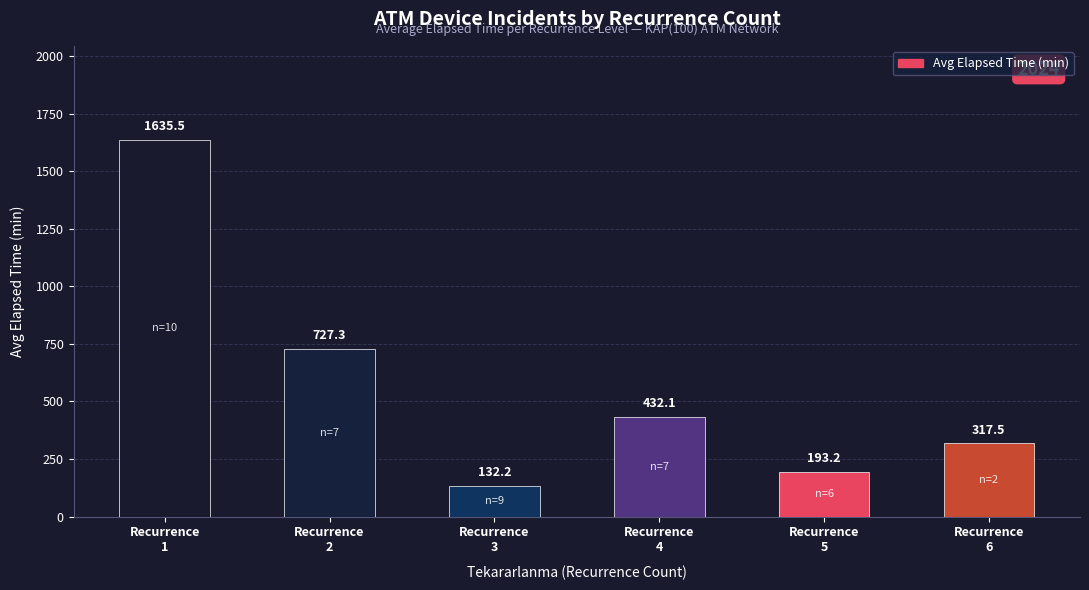

Which category has the lowest value across all series?

Recurrence
3